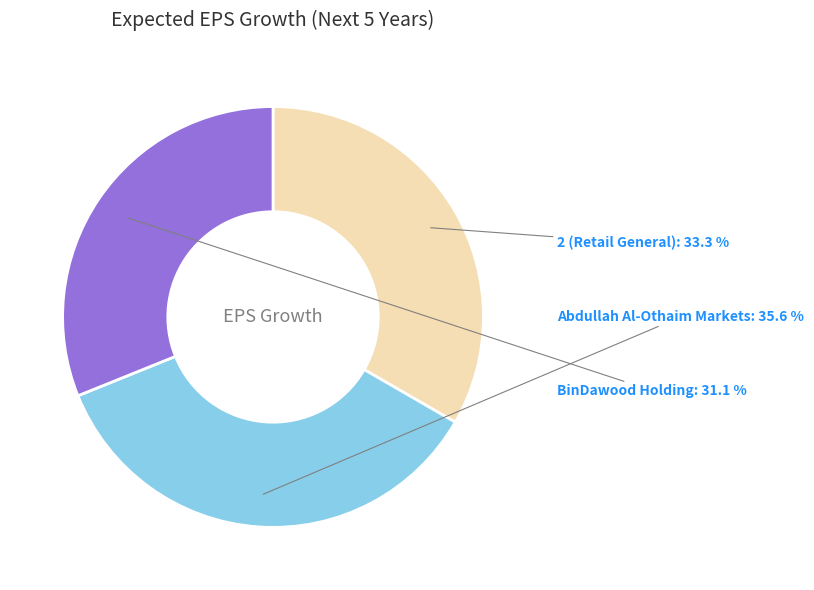

True or false: 2 (Retail General) accounts for 39% of the total.

False